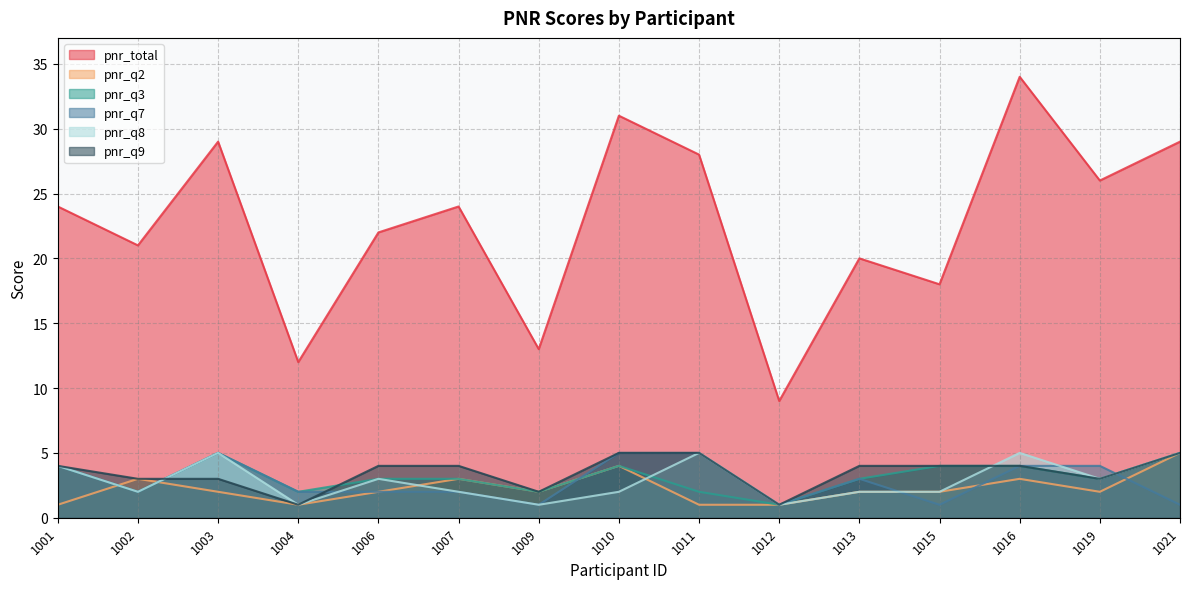

Reading left to right, what are all the values shown in this chart?

pnr_total: 1001=24	1002=21	1003=29	1004=12	1006=22	1007=24	1009=13	1010=31	1011=28	1012=9	1013=20	1015=18	1016=34	1019=26	1021=29
pnr_q2: 1001=1	1002=3	1003=2	1004=1	1006=2	1007=3	1009=2	1010=4	1011=1	1012=1	1013=2	1015=2	1016=3	1019=2	1021=5
pnr_q3: 1001=4	1002=2	1003=5	1004=2	1006=3	1007=3	1009=2	1010=4	1011=2	1012=1	1013=3	1015=4	1016=4	1019=3	1021=5
pnr_q7: 1001=4	1002=2	1003=5	1004=2	1006=2	1007=2	1009=1	1010=5	1011=5	1012=1	1013=3	1015=1	1016=4	1019=4	1021=1
pnr_q8: 1001=4	1002=2	1003=5	1004=1	1006=3	1007=2	1009=1	1010=2	1011=5	1012=1	1013=2	1015=2	1016=5	1019=3	1021=5
pnr_q9: 1001=4	1002=3	1003=3	1004=1	1006=4	1007=4	1009=2	1010=5	1011=5	1012=1	1013=4	1015=4	1016=4	1019=3	1021=5